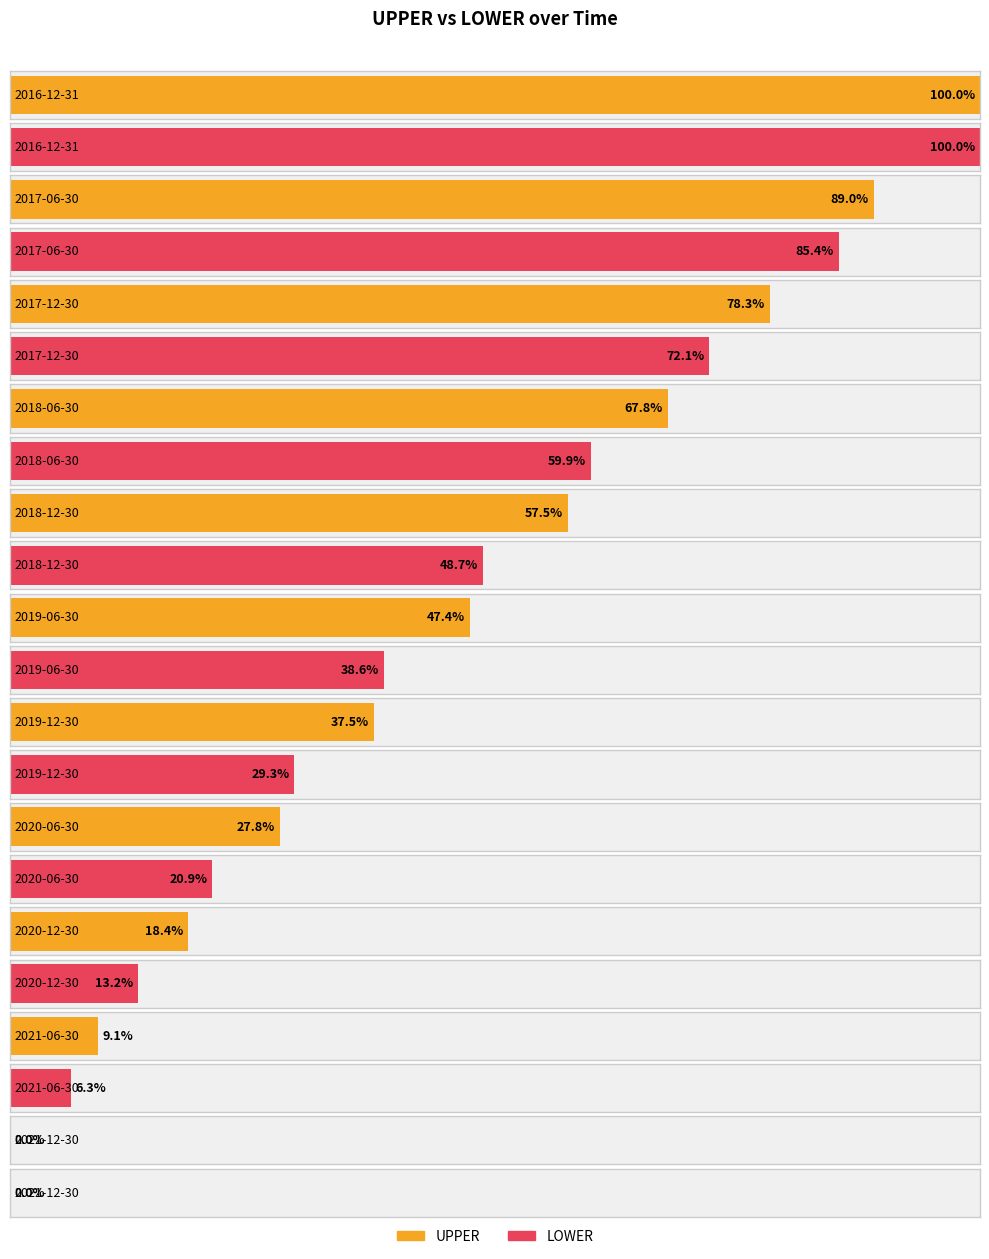

How many positive values does the UPPER series have?

10